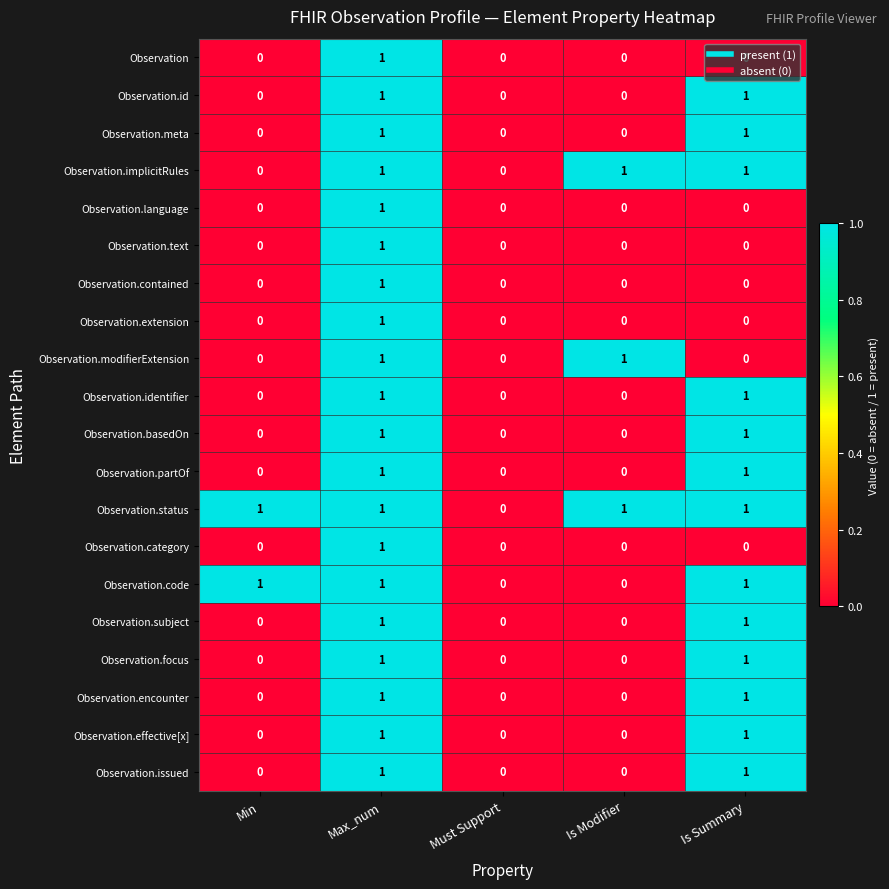

Count the Observation.category values in the range 0 to 1.

5